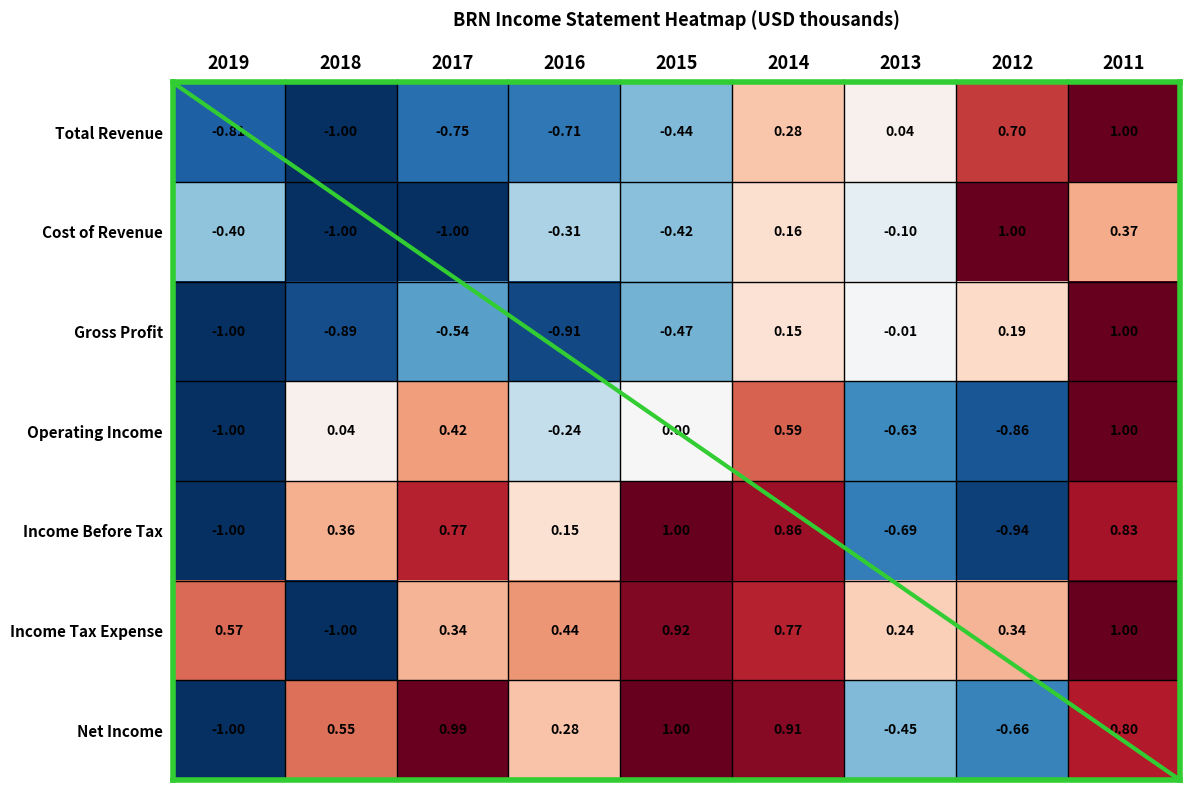

What is the total value across all series at 2012?

-0.2